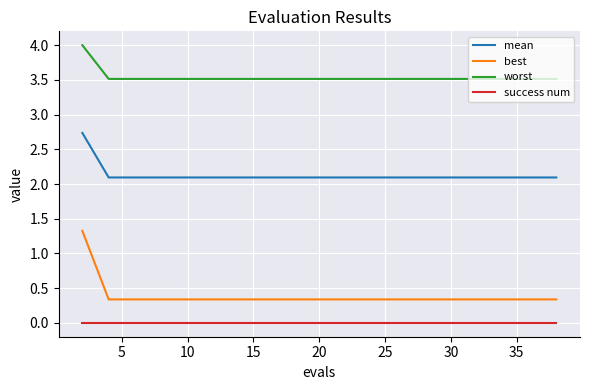

Which series has the largest range (max minus min)?

best